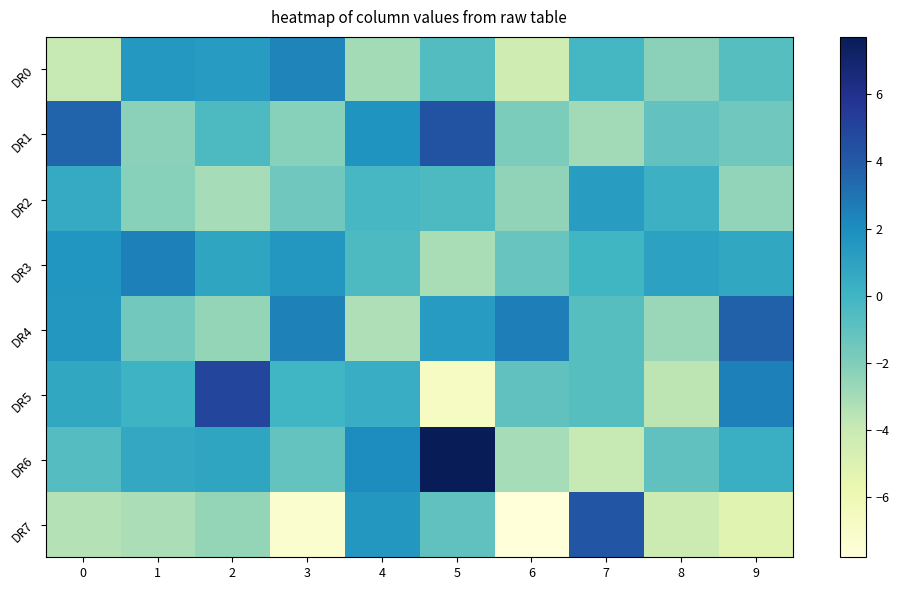

Reading left to right, transcribe all the data shown in this chart.

DR0: 0=-4.0	1=1.5	2=1.3	3=2.4	4=-3.0	5=-0.6	6=-4.3	7=-0.2	8=-2.3	9=-0.8
DR1: 0=3.5	1=-2.3	2=-0.4	3=-2.2	4=1.7	5=4.3	6=-1.9	7=-2.9	8=-1.1	9=-1.5
DR2: 0=0.5	1=-2.2	2=-3.0	3=-1.5	4=-0.3	5=-0.4	6=-2.4	7=1.3	8=0.2	9=-2.5
DR3: 0=1.6	1=2.6	2=0.8	3=1.6	4=-0.4	5=-3.1	6=-1.3	7=-0.1	8=1.0	9=0.7
DR4: 0=1.6	1=-1.6	2=-2.5	3=2.5	4=-3.3	5=1.3	6=2.6	7=-0.8	8=-2.7	9=3.7
DR5: 0=0.7	1=0.1	2=4.9	3=0.0	4=0.4	5=-6.7	6=-1.0	7=-0.7	8=-3.6	9=2.6
DR6: 0=-0.7	1=0.6	2=0.8	3=-1.2	4=2.1	5=7.7	6=-3.0	7=-4.0	8=-1.0	9=0.3
DR7: 0=-3.4	1=-3.2	2=-2.5	3=-7.3	4=1.6	5=-1.0	6=-7.8	7=4.2	8=-4.2	9=-5.2